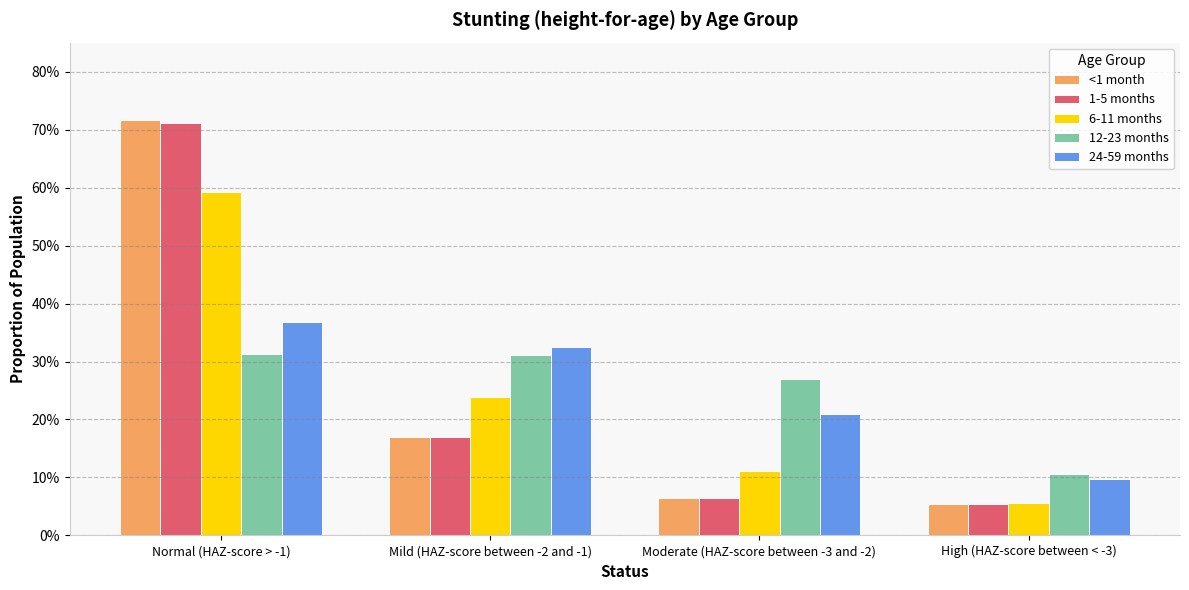

Which has a higher value, Mild (HAZ-score between -2 and -1) or Normal (HAZ-score > -1)?

Normal (HAZ-score > -1)